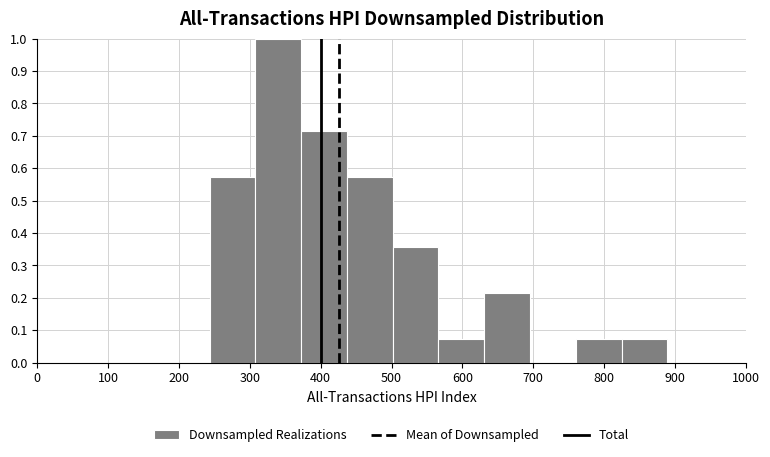

What is the height of the bar covering 440 to 500 on the x-axis? Neither the bar edges nor the heights are printed on the chart, so give them approximately, as read against the axes.

0.57